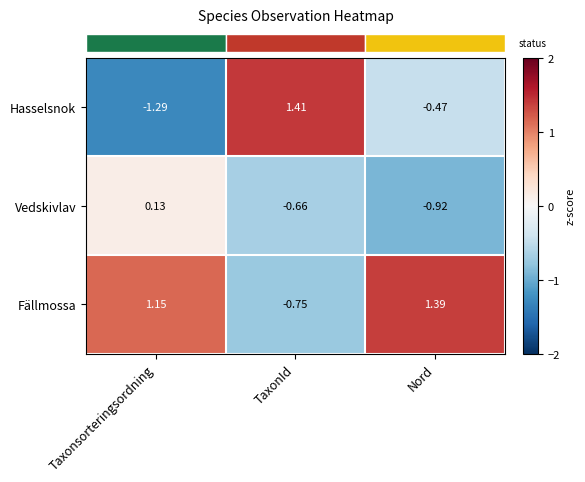

How many values in Hasselsnok are below zero?

2